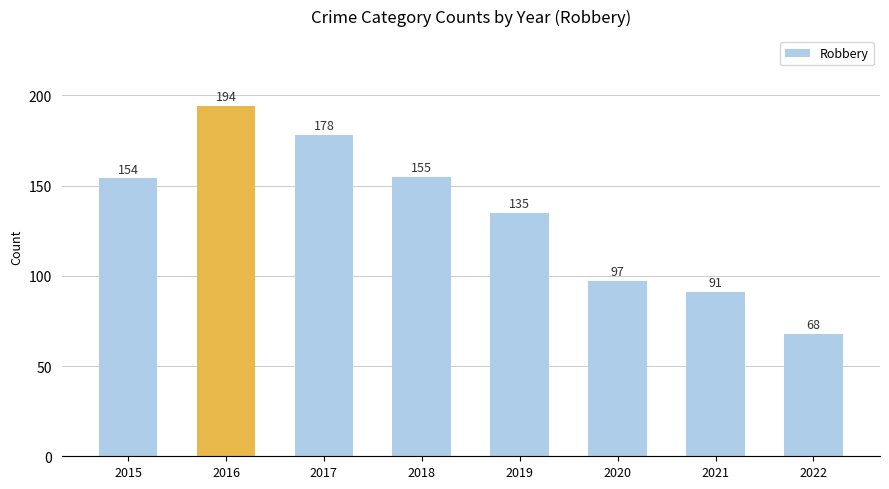

Reading left to right, what are all the values shown in this chart?

2015=154	2016=194	2017=178	2018=155	2019=135	2020=97	2021=91	2022=68